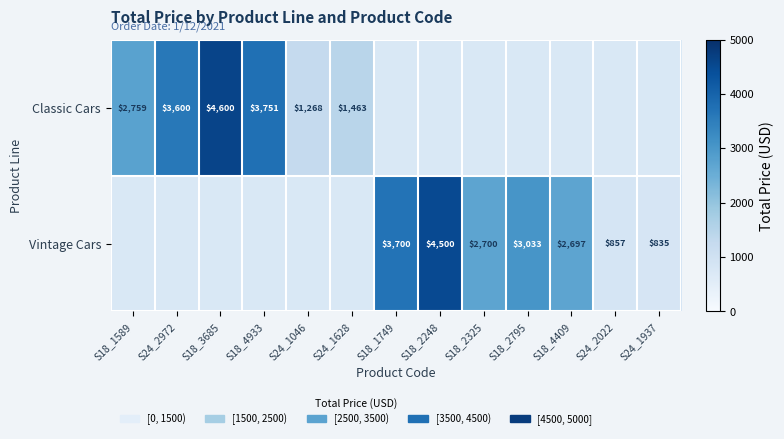

Is the value of Vintage Cars at S18_2325 greater than the value of Classic Cars at S18_4933?

No